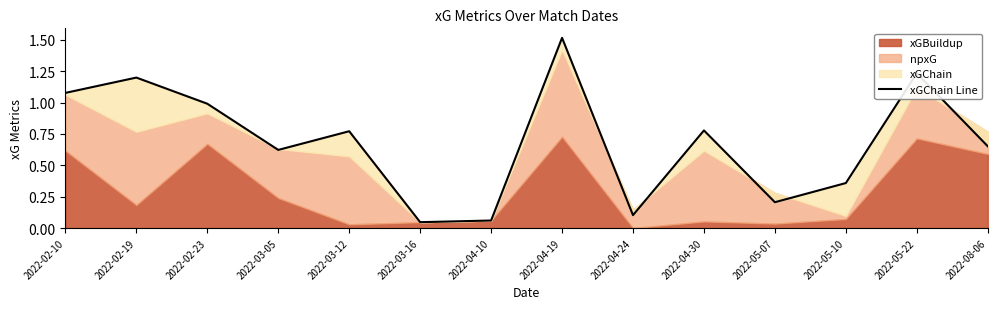

Rank the categories by value from highest to lowest.

2022-04-19, 2022-05-22, 2022-02-19, 2022-02-10, 2022-02-23, 2022-04-30, 2022-03-12, 2022-08-06, 2022-03-05, 2022-05-10, 2022-05-07, 2022-04-24, 2022-04-10, 2022-03-16